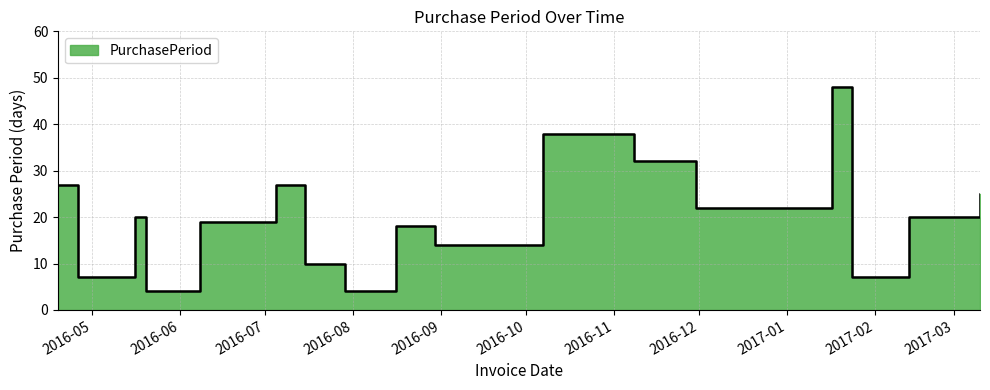

What is the change in value from 2016-06-08 to 2016-11-30?

+3